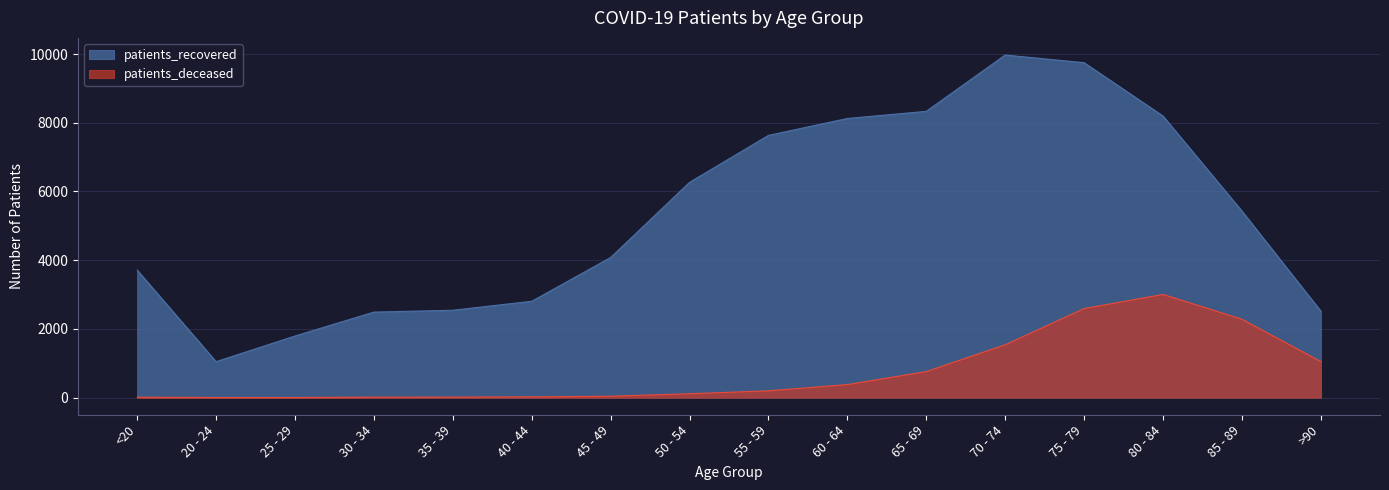

Which series changed the most between 45 - 49 and 75 - 79?

patients_recovered